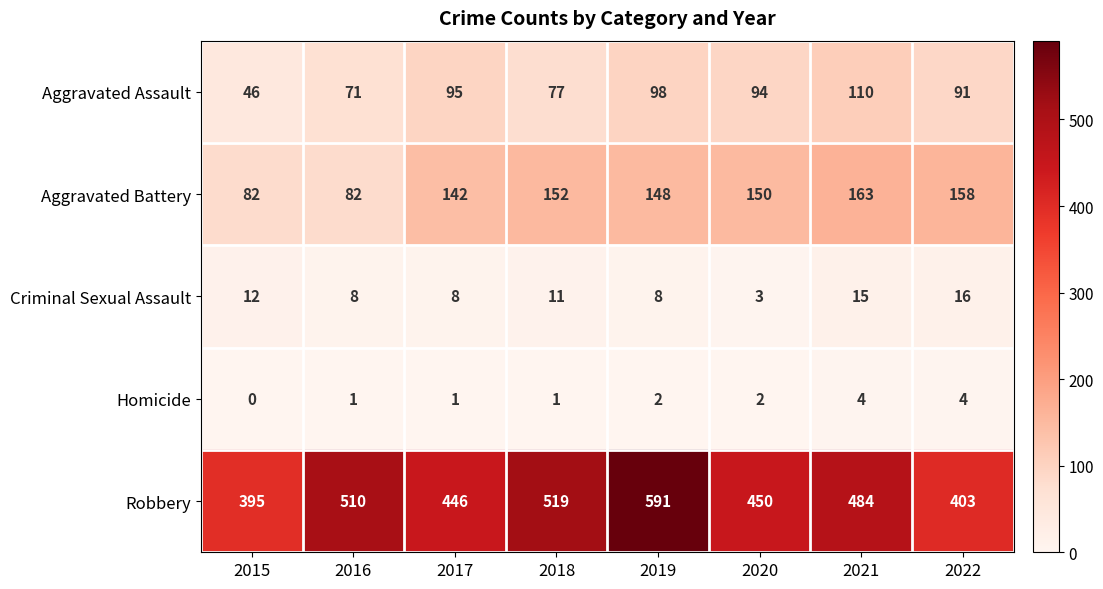

Which series has the largest total across all categories?

Robbery